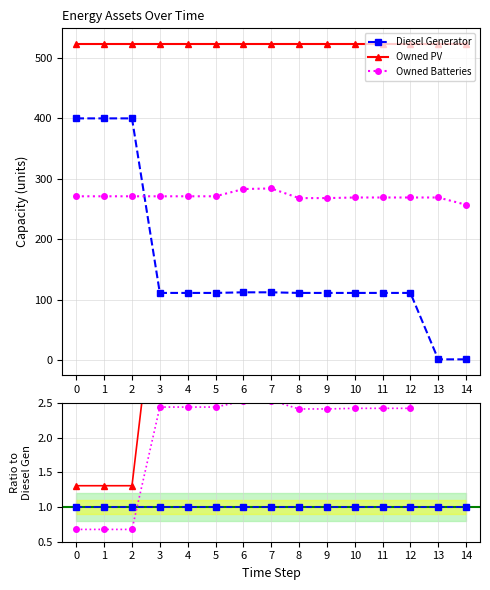

The Owned PV series shows 0.9 at 12. True or false?

False